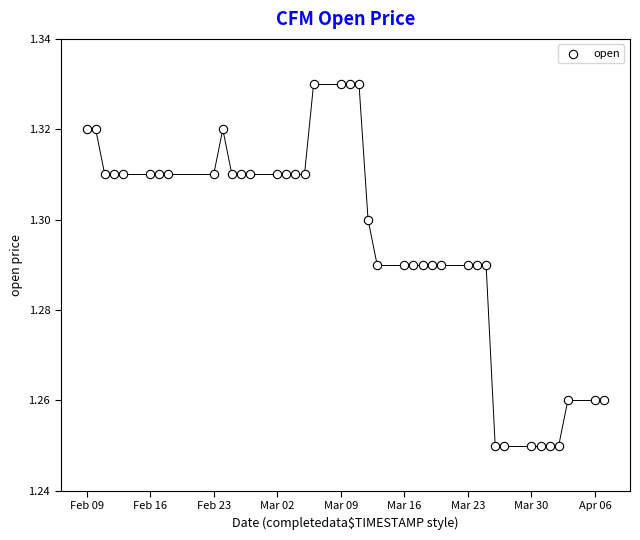

What is the range of X values (max minus min)?

57.0